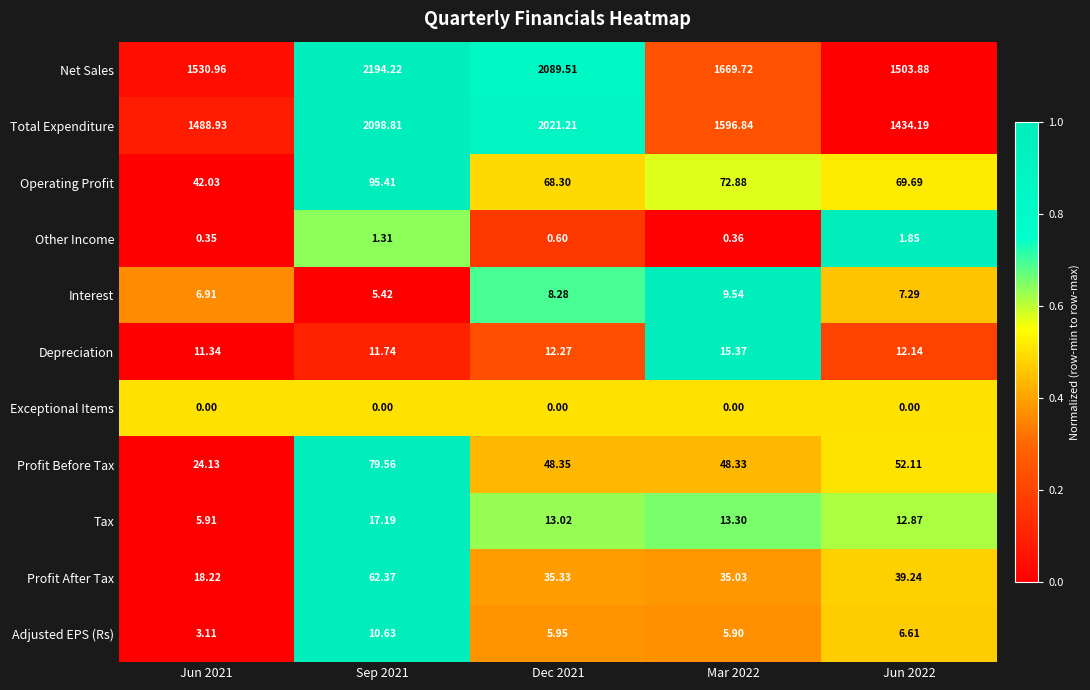

How many values in the Operating Profit series are below 69?

2